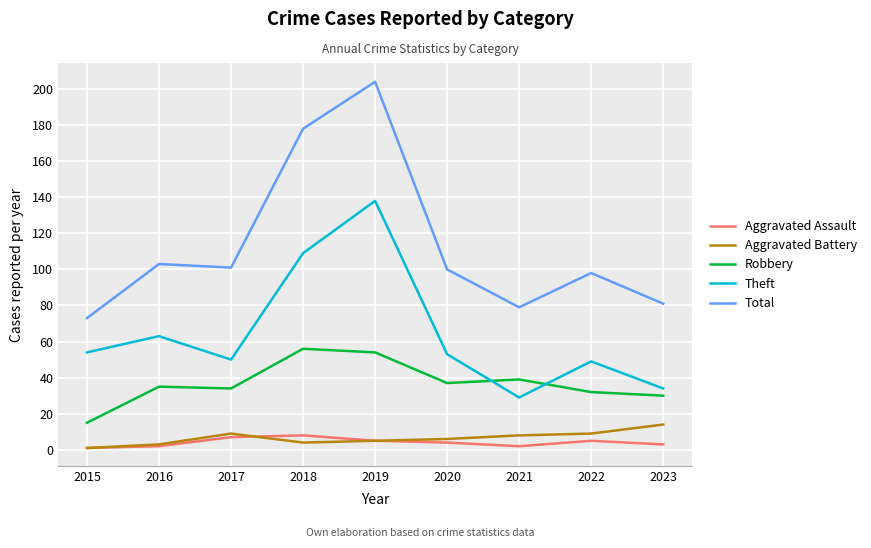

At which category is the sum across all series the highest?

2019